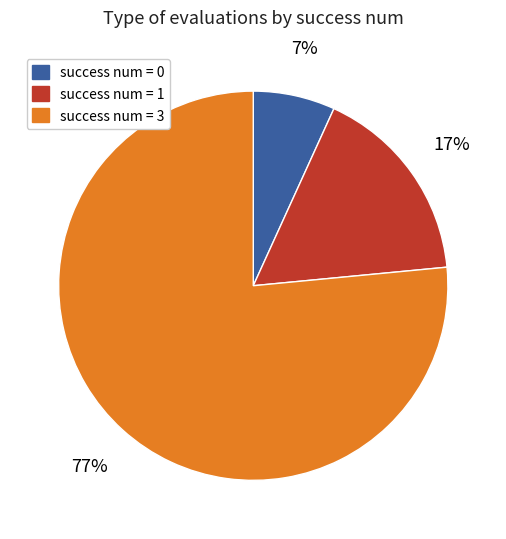

Is there any slice that represents more than half of the pie?

Yes